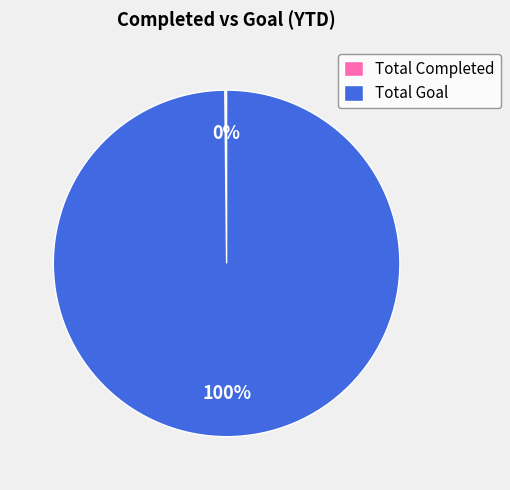

To the nearest percent, what percentage of the pie is Total Goal?

100%